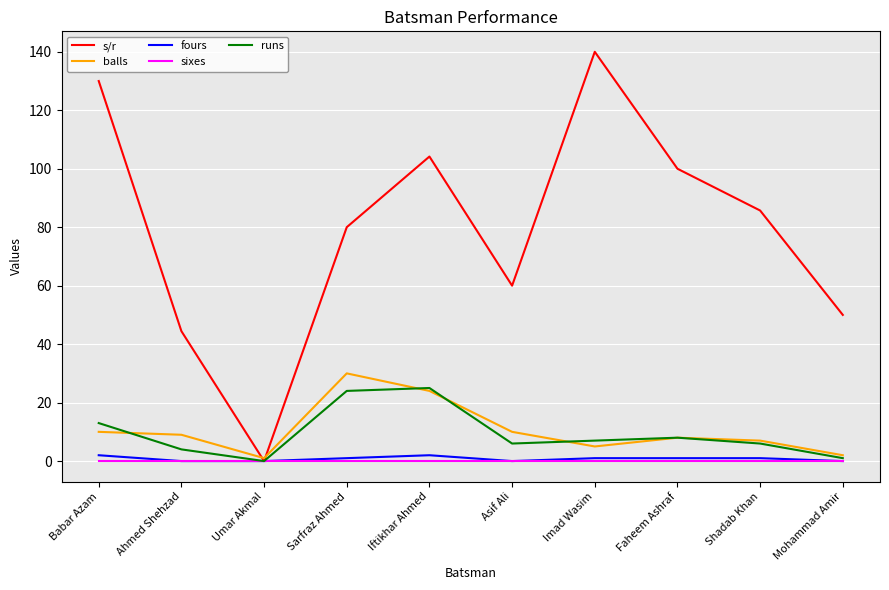

What is the approximate value of runs at Babar Azam?

13.0